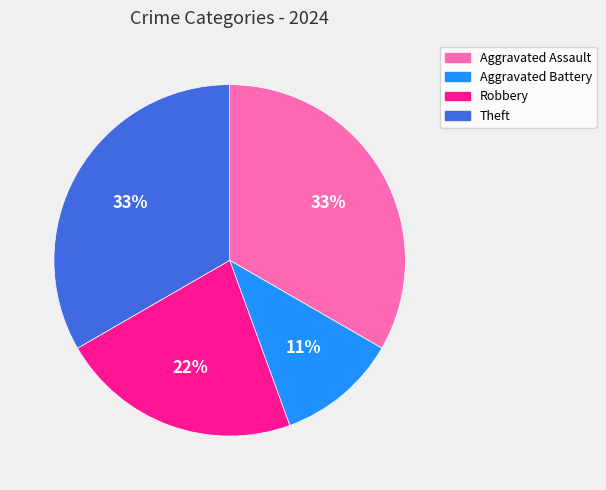

Combined, do Theft and Aggravated Assault account for over 50%?

Yes